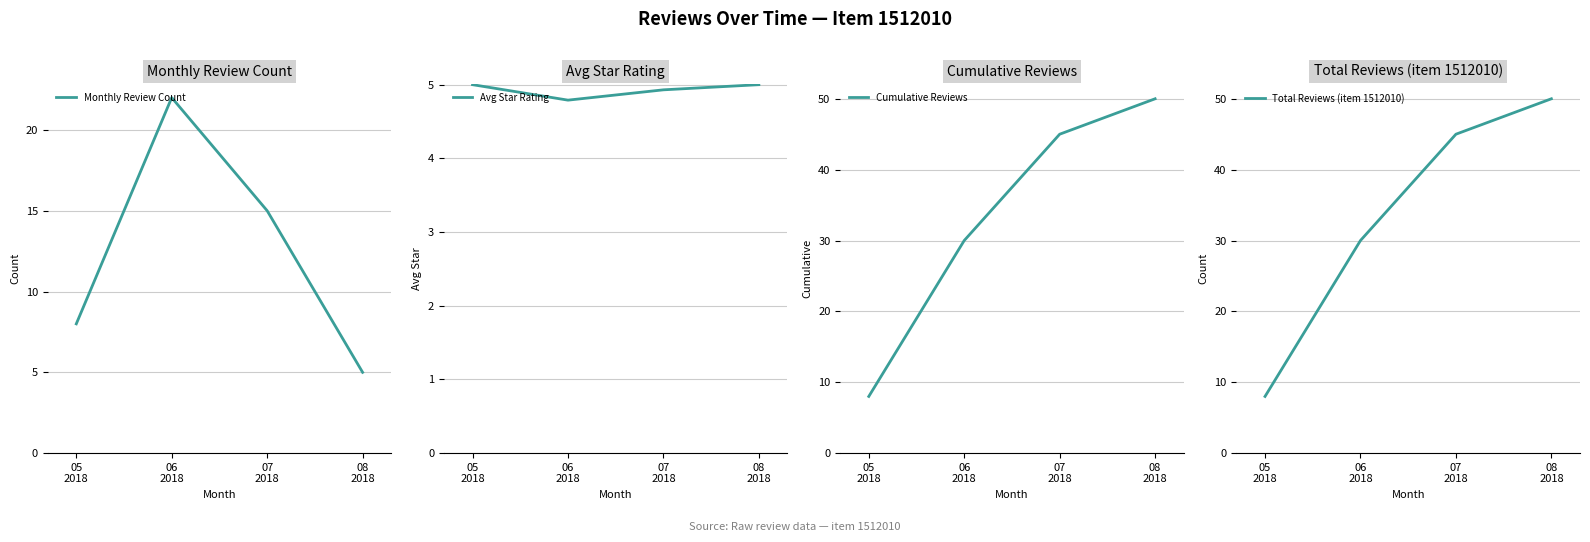

True or false: Total Reviews (item 1512010) and Cumulative Reviews intersect in this chart.

False